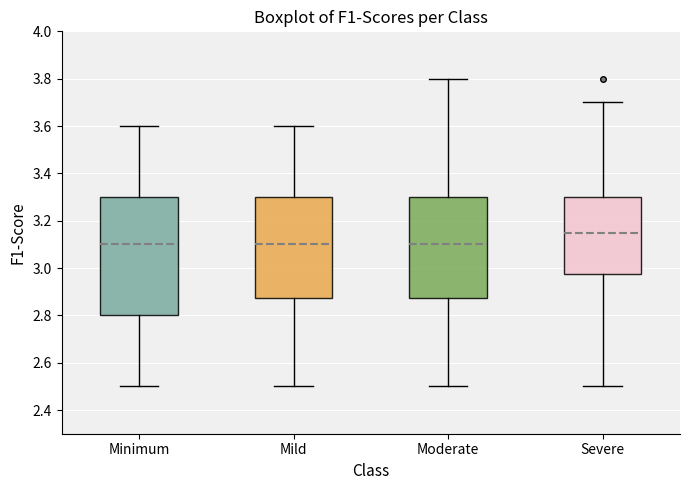

Reading left to right, transcribe this box plot: for each box, give where its median line is, the range the box spans, and where its two whiskers end, as read against the y-axis. The values are not printed on the chart, so give them approximately, as read against the axis.

Minimum: median 3.10, box 2.80 to 3.30, whiskers 2.50 to 3.60
Mild: median 3.10, box 2.88 to 3.30, whiskers 2.50 to 3.60
Moderate: median 3.10, box 2.88 to 3.30, whiskers 2.50 to 3.80
Severe: median 3.16, box 2.98 to 3.30, whiskers 2.50 to 3.70